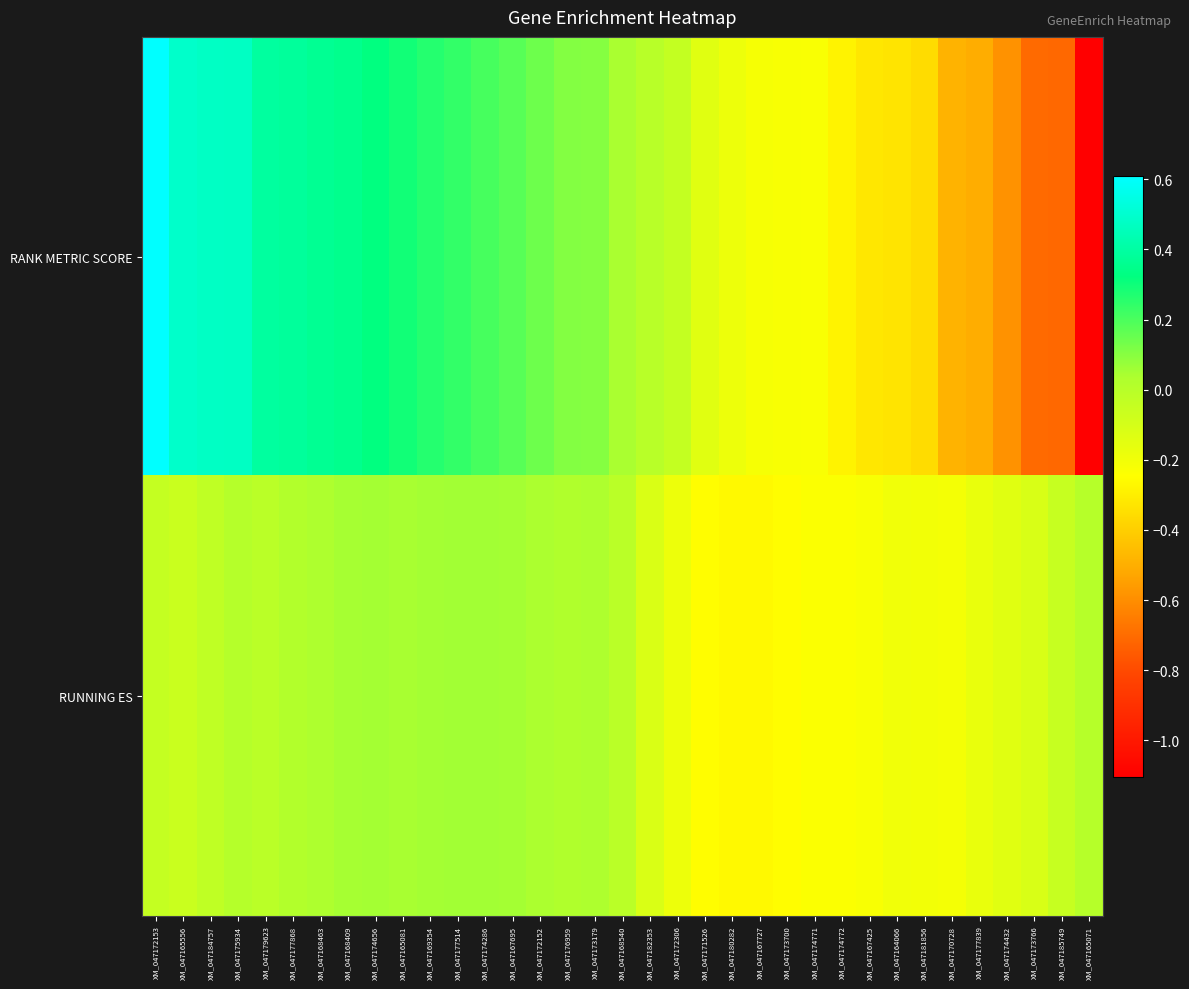

At how many categories does at least one series exceed 0?

19